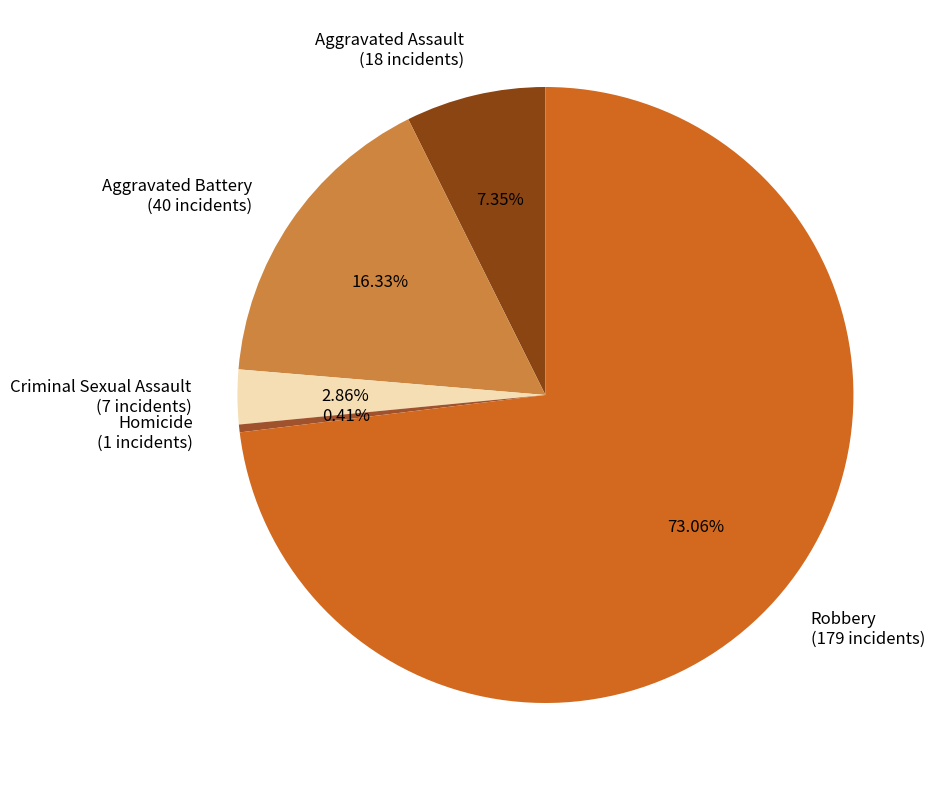

Which slice is the largest?

Robbery